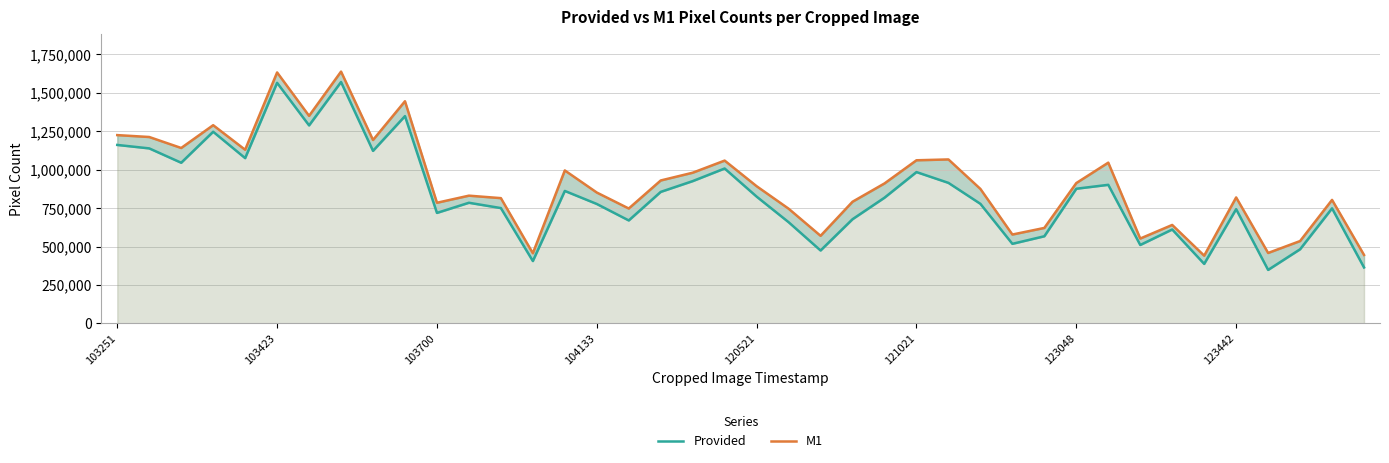

Which series has the largest range (max minus min)?

Provided